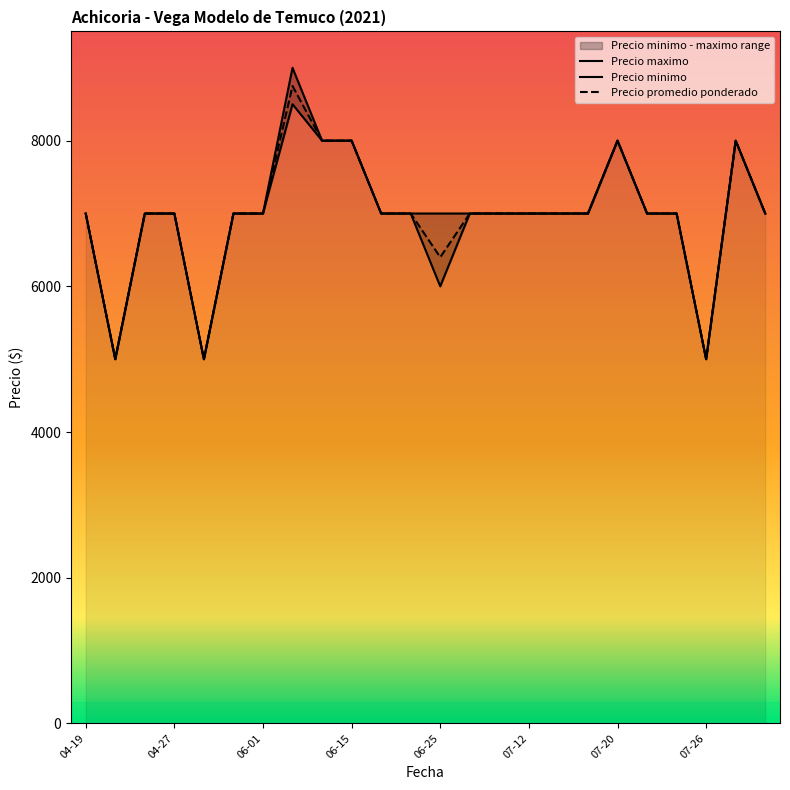

What is the value of the Precio promedio ponderado point at the 1st from the left?

7000